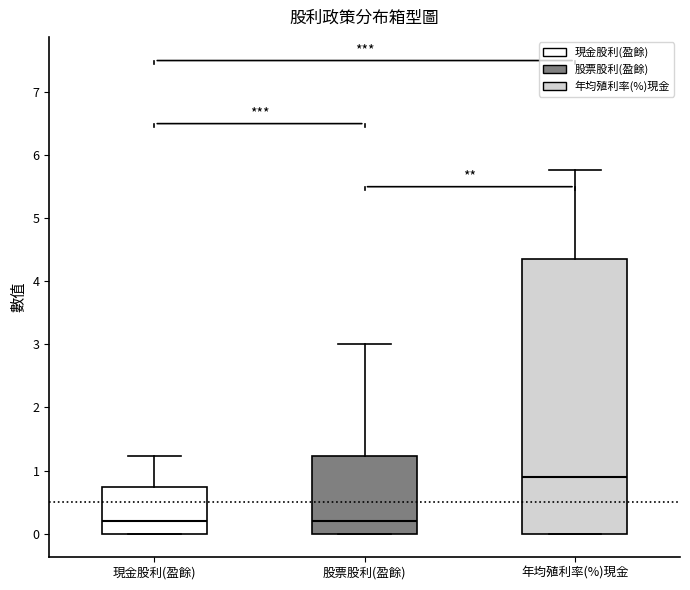

Where is the lower edge of the box for 股票股利(盈餘) on the y-axis? The values are not printed on the chart, so give them approximately, as read against the axis.

0.0